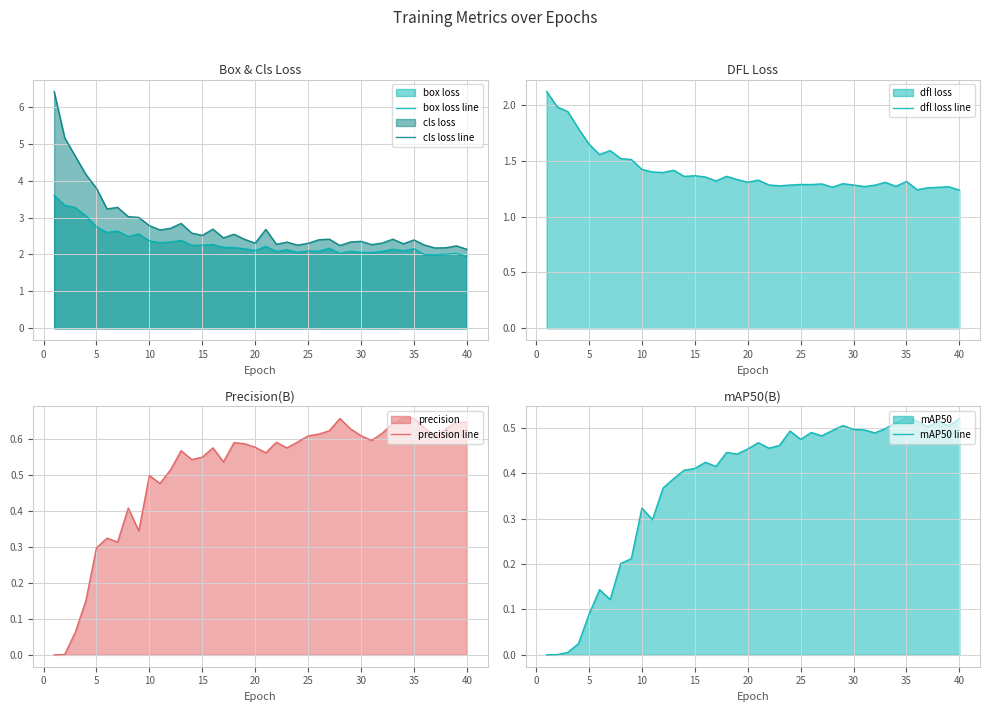

What is the minimum value for box loss line?

2.0